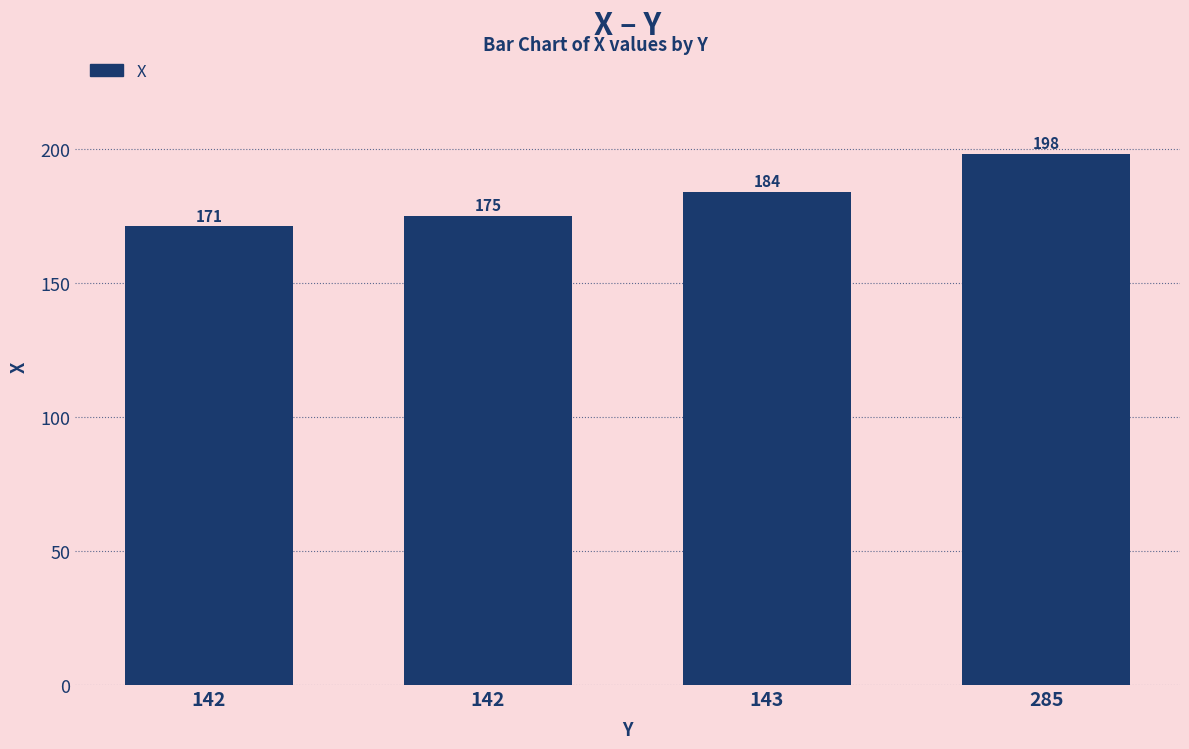

What is the greatest value displayed?

198